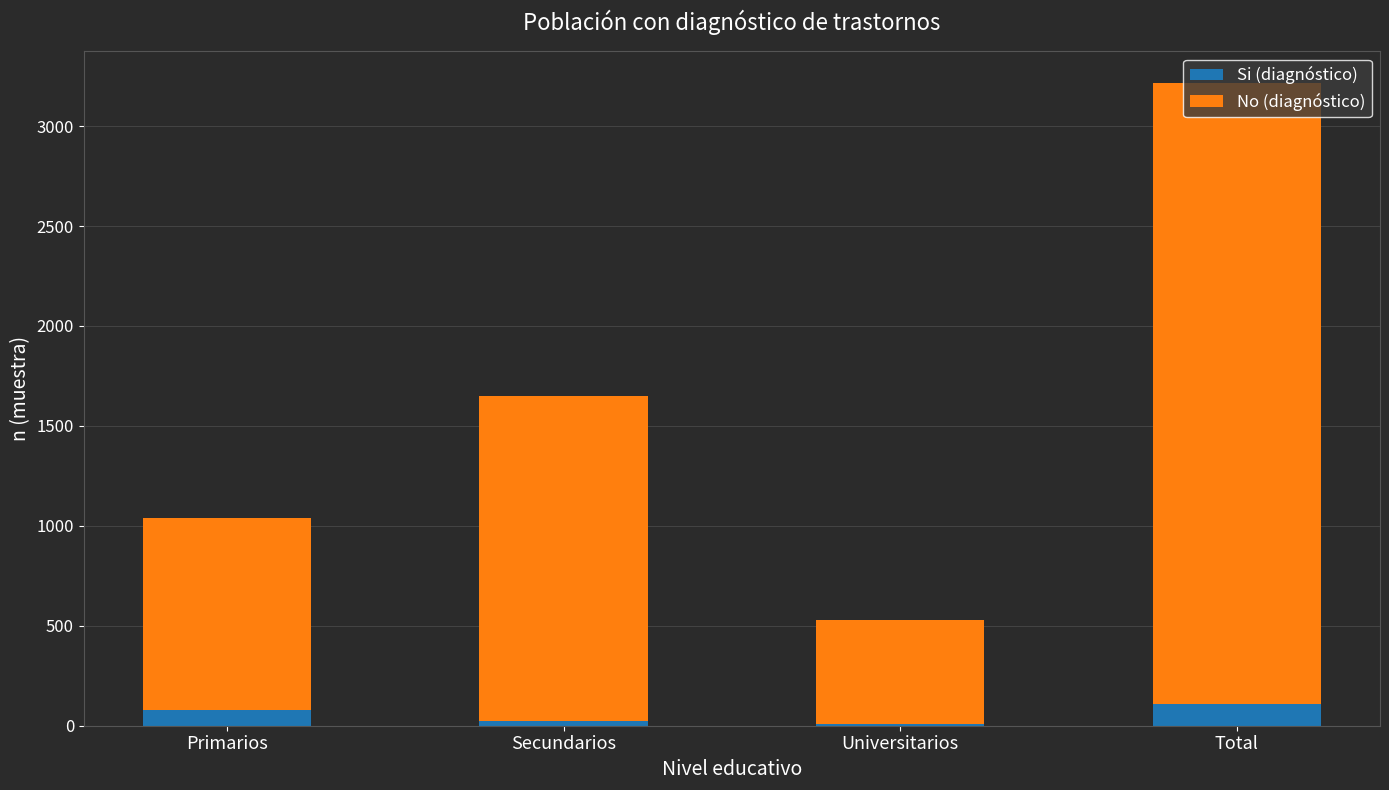

At which category is the sum across all series the highest?

Total